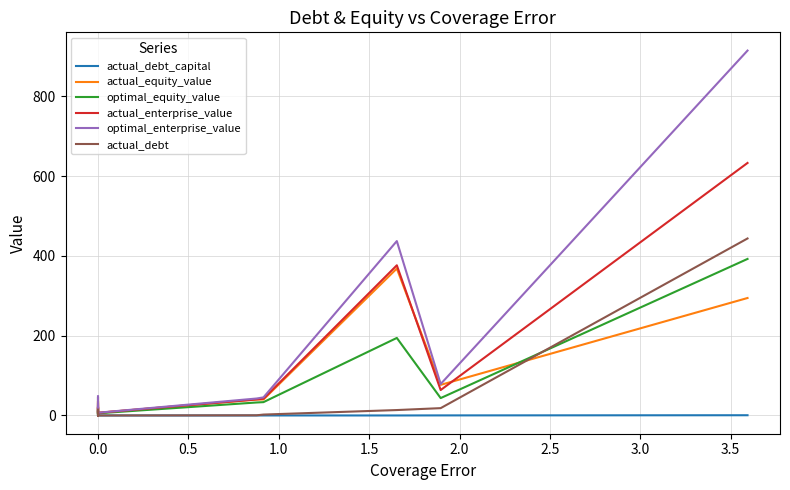

Reading left to right, extract all data points from this chart.

actual_debt_capital: 0.3	0.1	0.1	0.3	0.4	0.0	0.1	0.0	0.0	0.6	0.2	0.0	0.0	0.1	0.0	0.2	0.6
actual_equity_value: 32.0	23.5	35.8	14.0	14.2	16.5	19.2	21.9	10.2	11.7	9.3	6.6	40.0	40.1	368.5	76.8	294.6
optimal_equity_value: 44.8	9.6	3.2	18.5	16.6	4.6	11.4	1.6	5.2	14.9	4.1	5.4	32.6	33.5	194.5	43.6	392.6
actual_enterprise_value: 43.5	23.9	8.6	20.2	20.7	16.1	20.1	5.0	9.4	22.0	10.9	6.6	40.3	42.0	376.6	63.8	633.3
optimal_enterprise_value: 48.3	29.7	11.3	24.3	26.9	20.5	23.2	6.4	10.8	30.8	14.6	6.9	42.5	45.4	437.4	78.9	915.1
actual_debt: 11.9	2.5	4.2	6.9	9.4	0.3	1.1	0.0	0.1	14.7	1.8	0.0	0.4	2.3	13.6	18.4	443.9